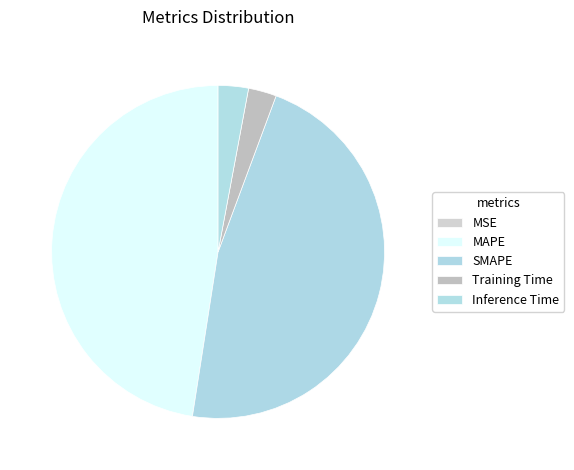

Which category has the biggest portion of the pie?

MAPE